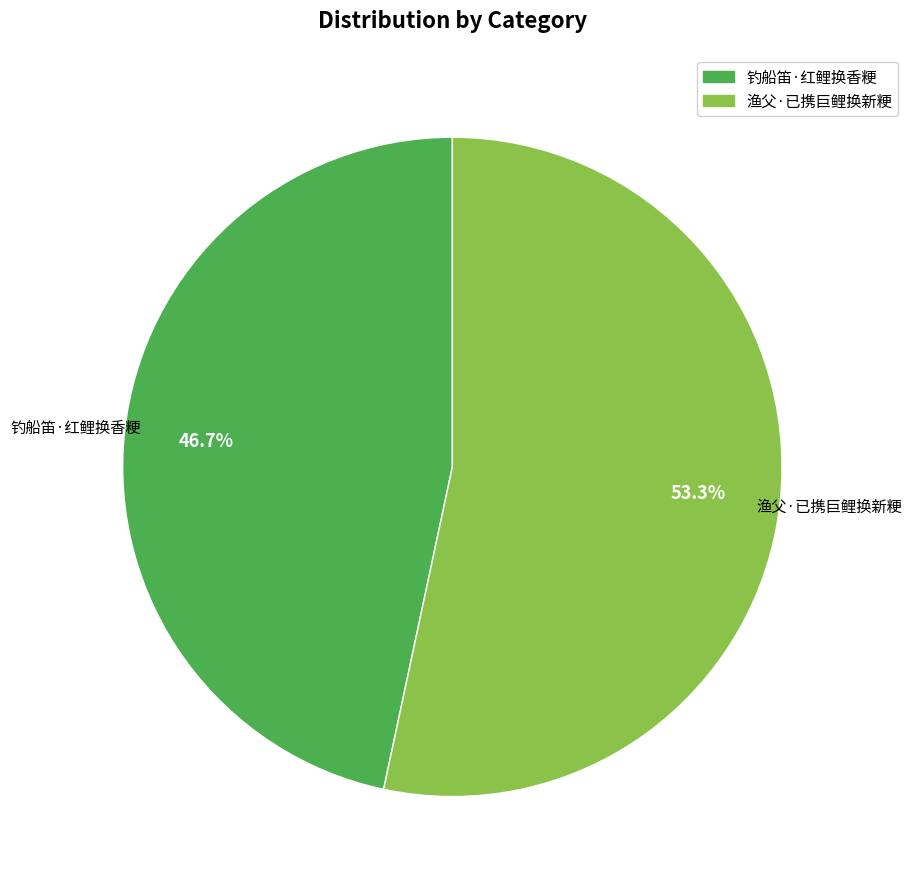

How much of the chart is everything except 渔父·已携巨鲤换新粳?

46.7%